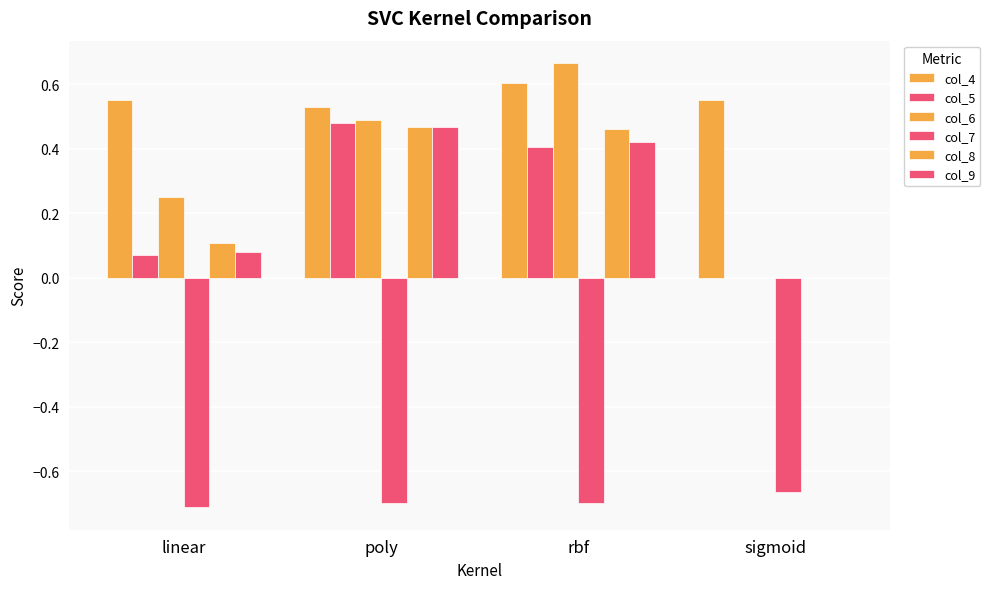

How many values in the col_8 series exceed 0?

3